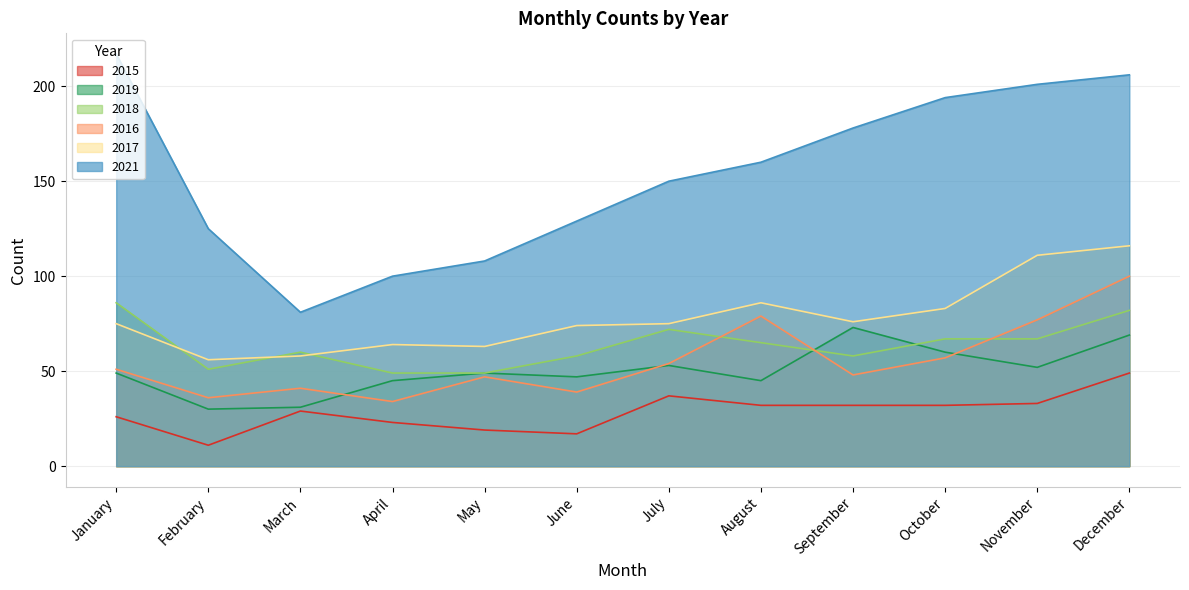

Reading left to right, transcribe all the data shown in this chart.

2015: 26	11	29	23	19	17	37	32	32	32	33	49
2016: 51	36	41	34	47	39	54	79	48	57	77	100
2017: 75	56	58	64	63	74	75	86	76	83	111	116
2018: 86	51	60	49	49	58	72	65	58	67	67	82
2019: 49	30	31	45	49	47	53	45	73	60	52	69
2021: 217	125	81	100	108	129	150	160	178	194	201	206